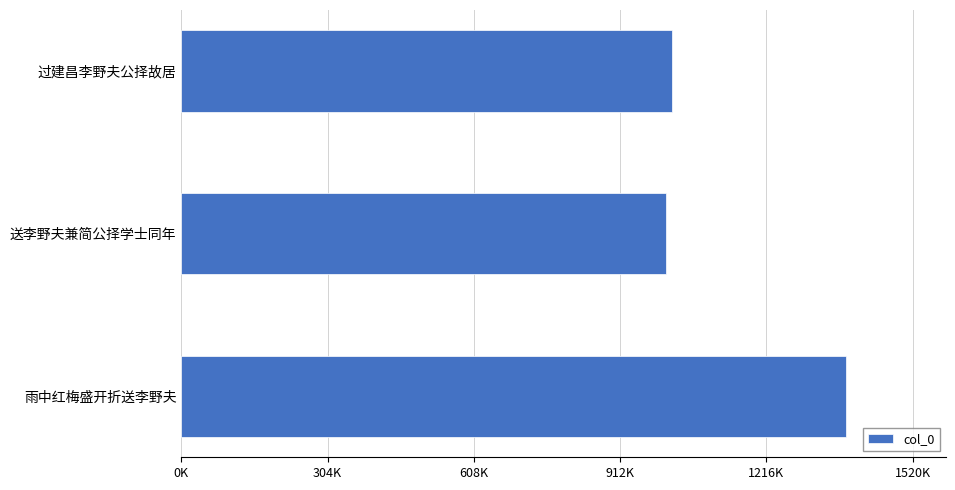

Which category has the lowest value across all series?

送李野夫兼简公择学士同年